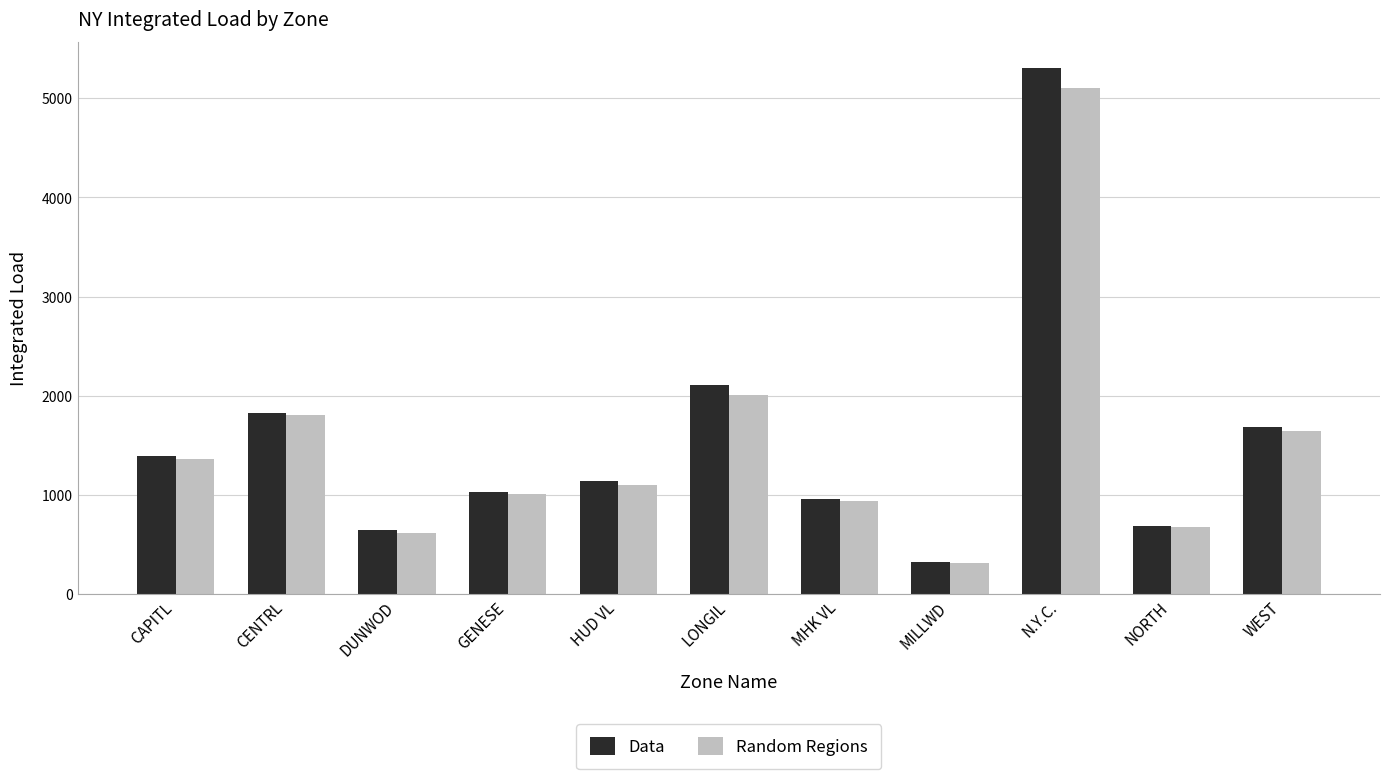

How many bars are there in total?

22